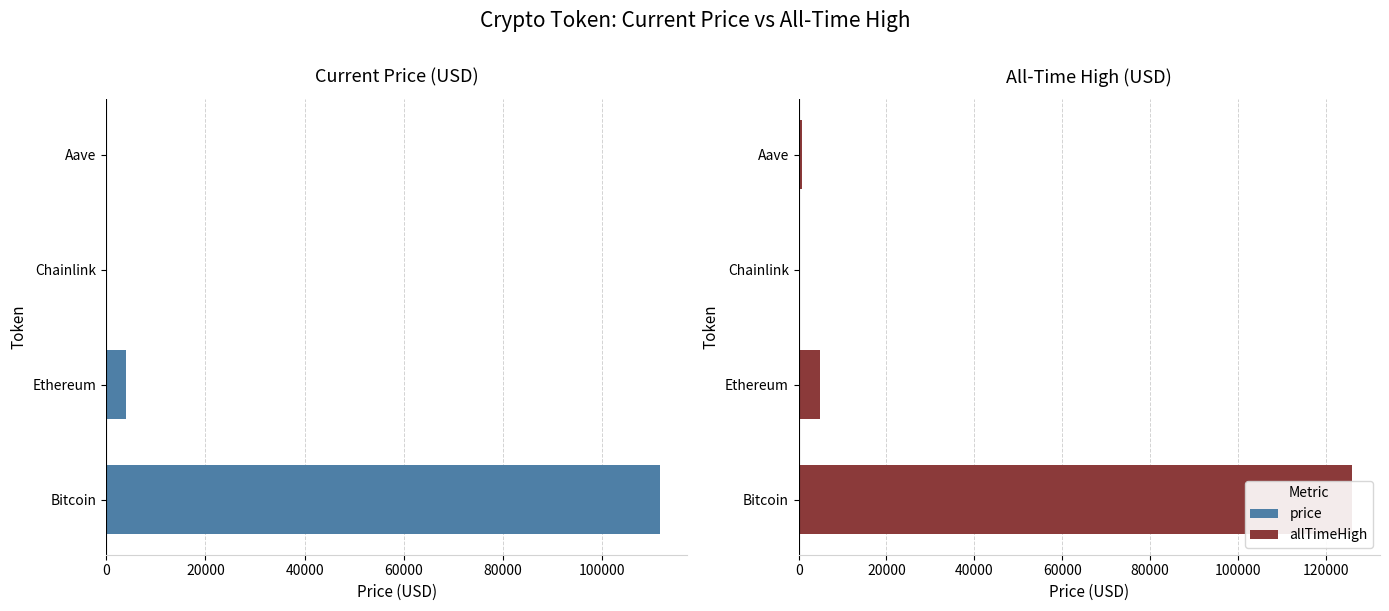

Which series has the widest spread of values?

allTimeHigh